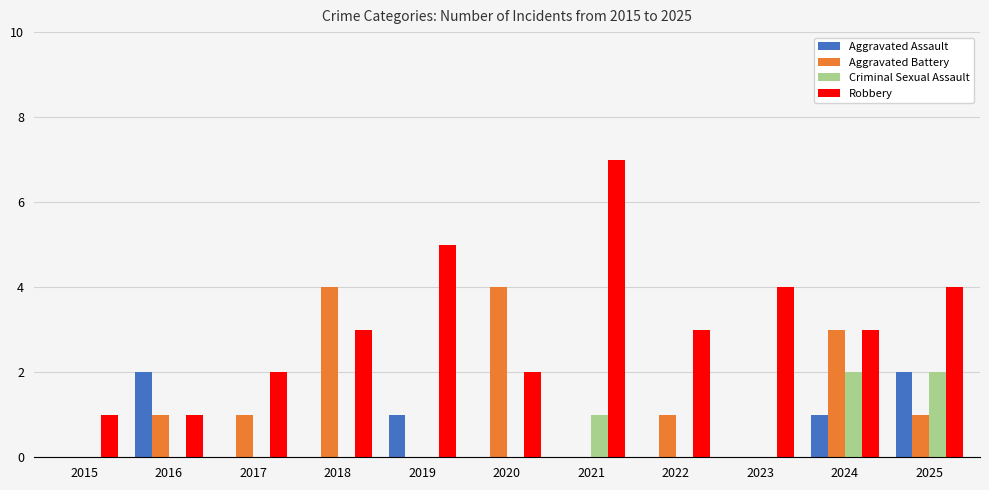

What are all the series names shown in the legend?

Aggravated Assault, Aggravated Battery, Criminal Sexual Assault, Robbery